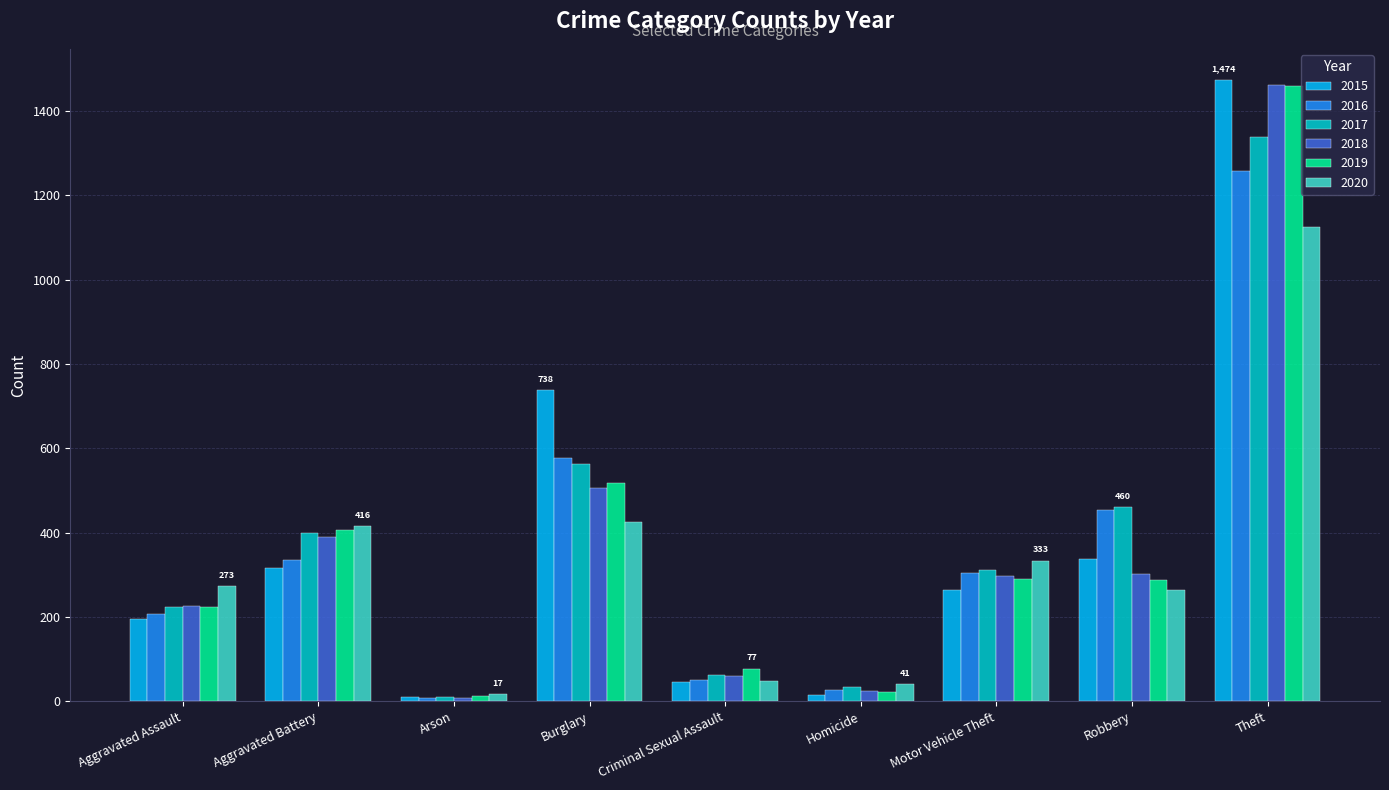

At which label is 2016 closest to 633?

Burglary